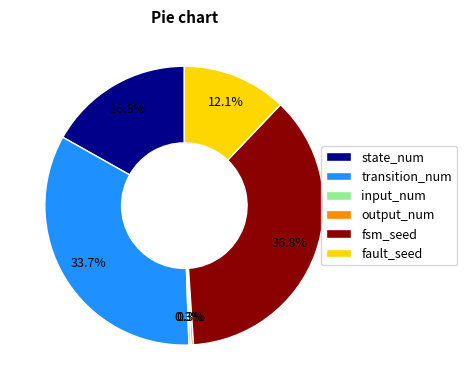

Does any single category account for the majority?

No